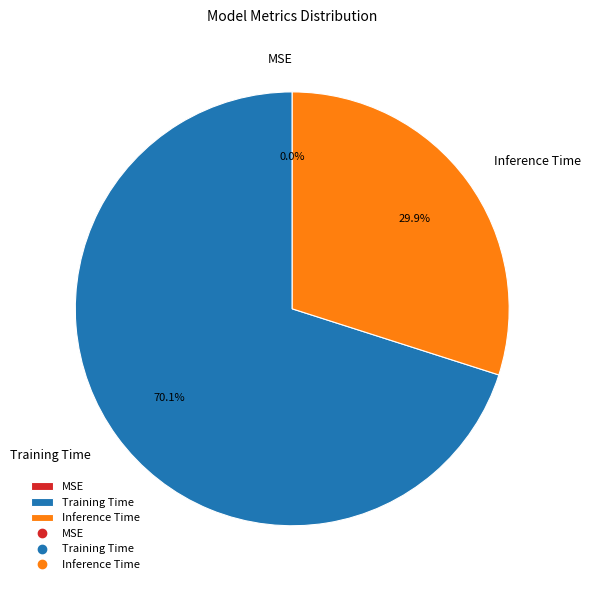

What is the majority slice?

Training Time